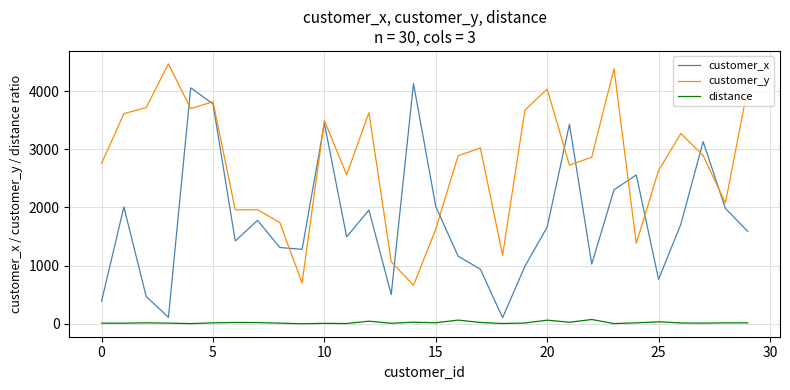

True or false: distance and customer_x intersect in this chart.

False